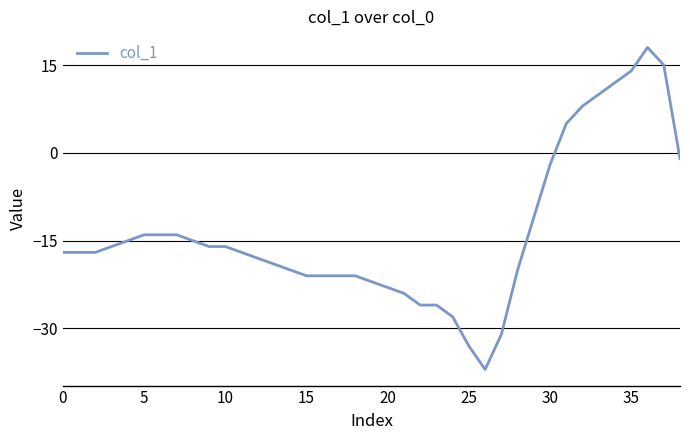

What is the difference between the maximum and minimum values?

55